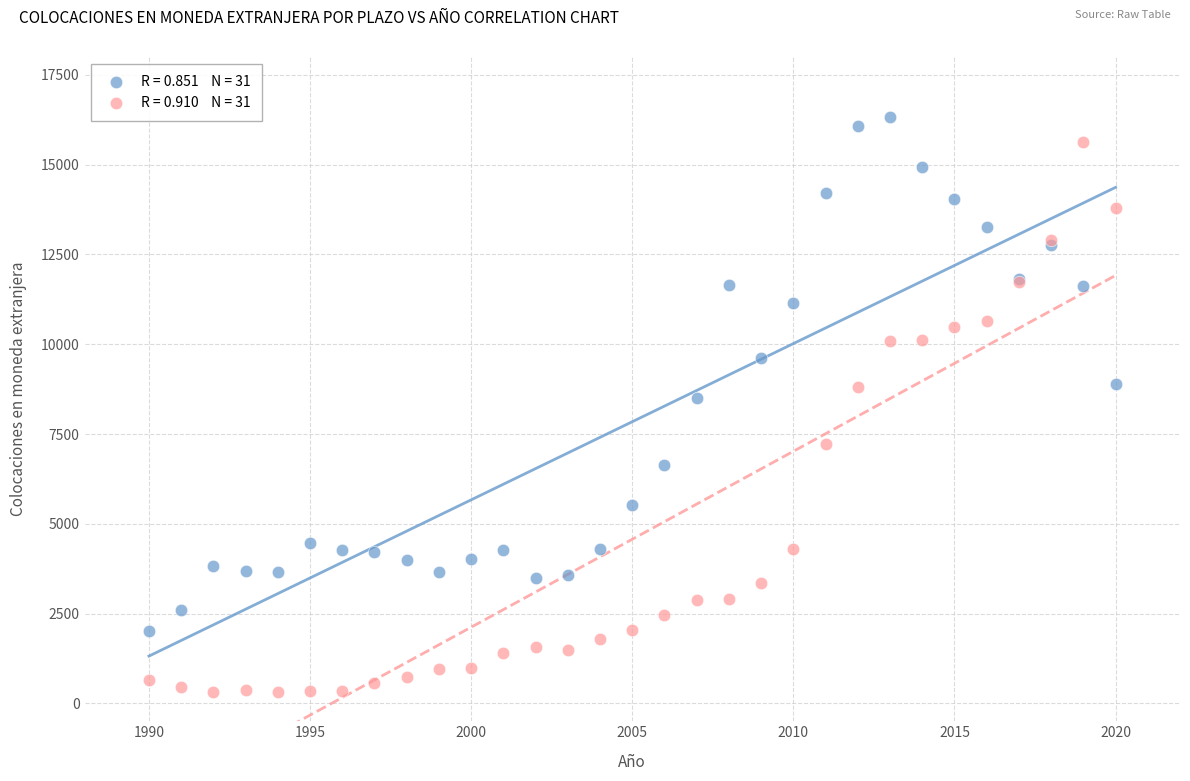

Across all series, what Y value is closest to 8324?

8514